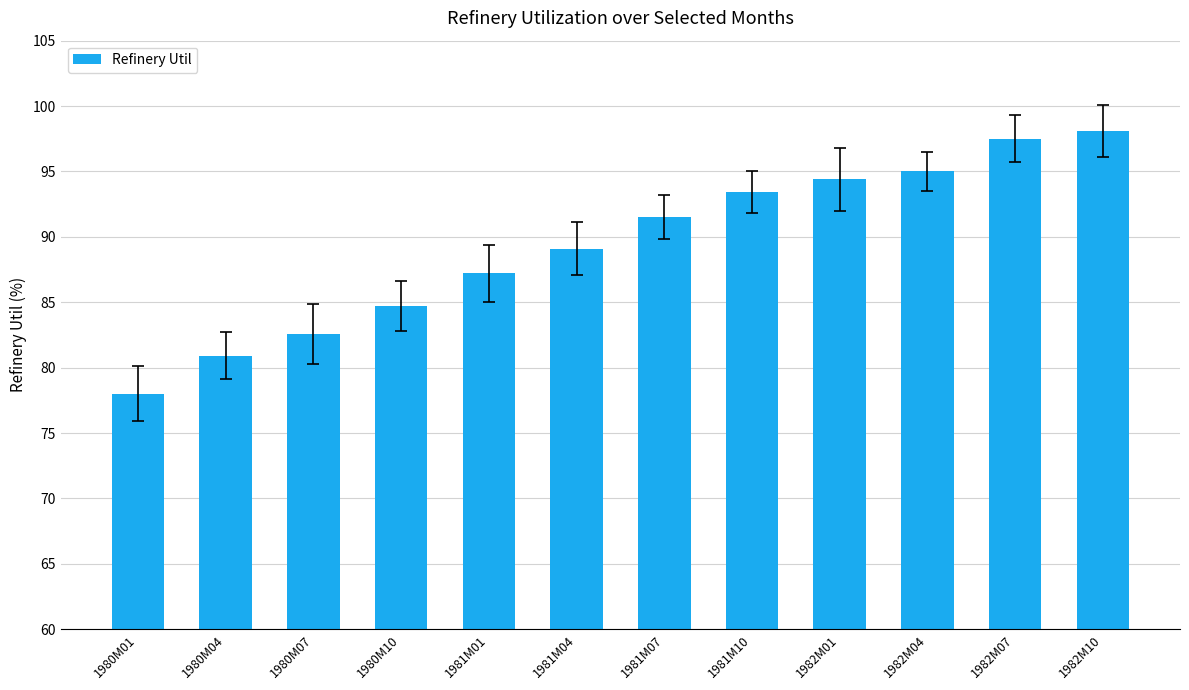

Between 1982M04 and 1980M07, which is larger?

1982M04